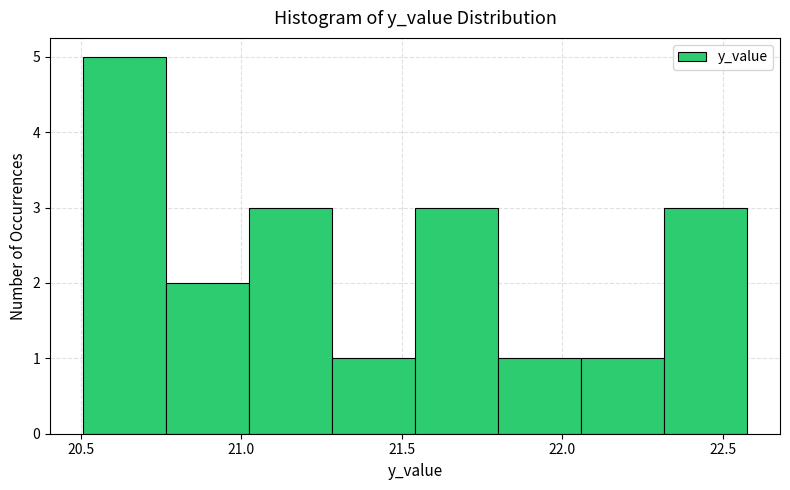

Over which range of the x-axis is the bar tallest?

20.50 to 20.75